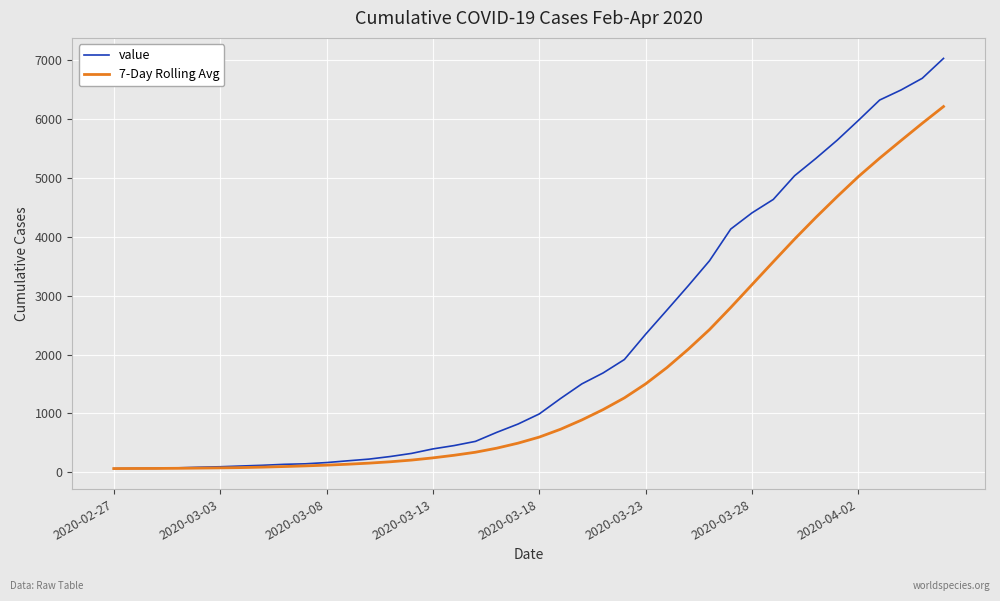

What is the maximum value for value?

7029.0